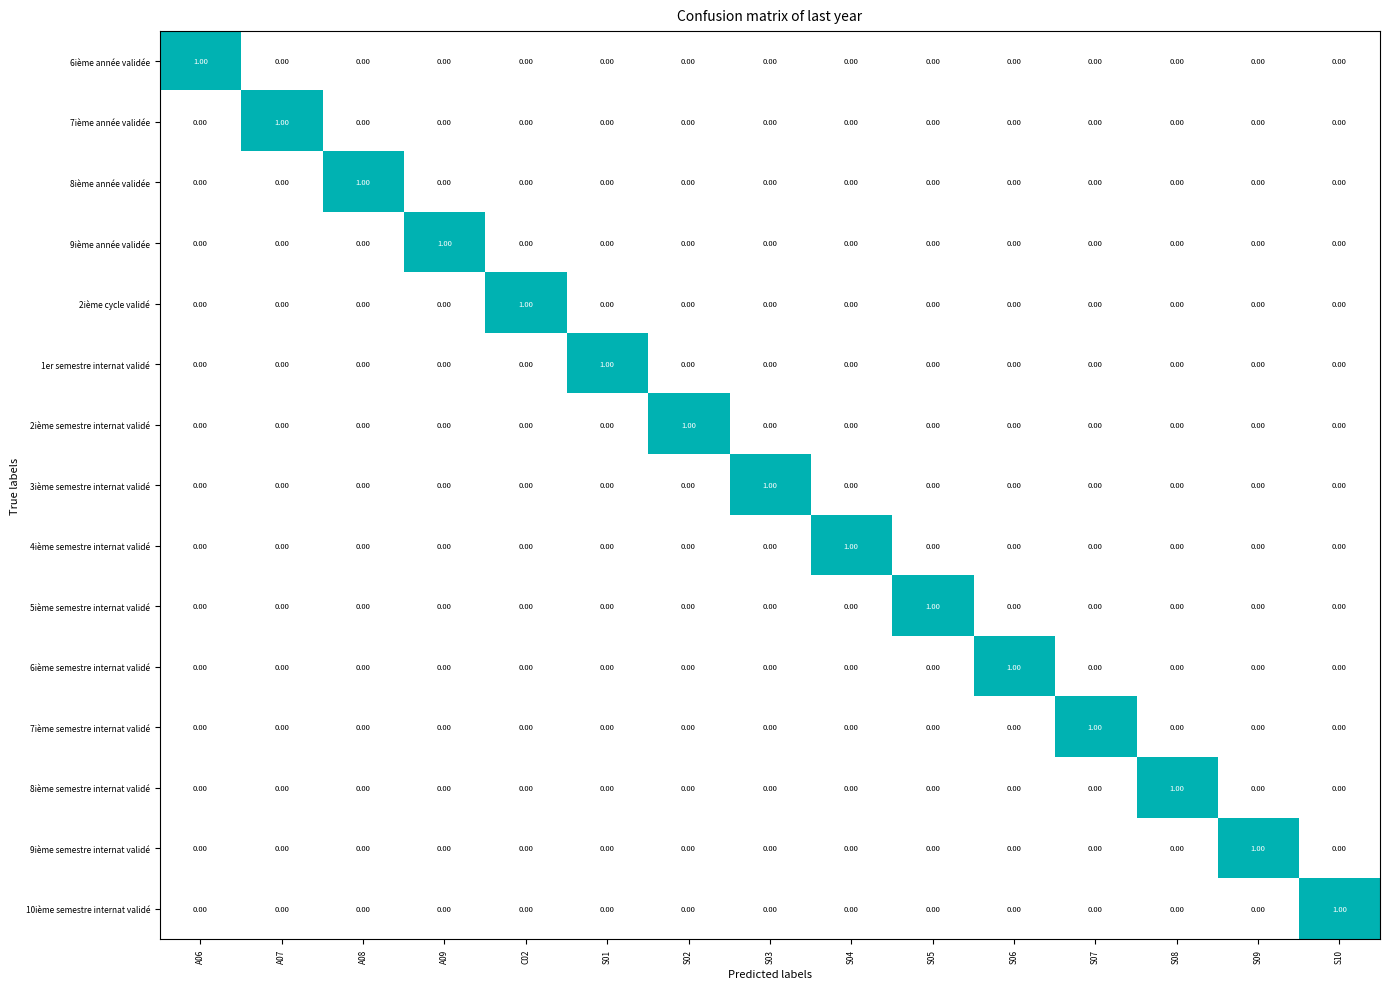

At how many categories does at least one series exceed 0?

15